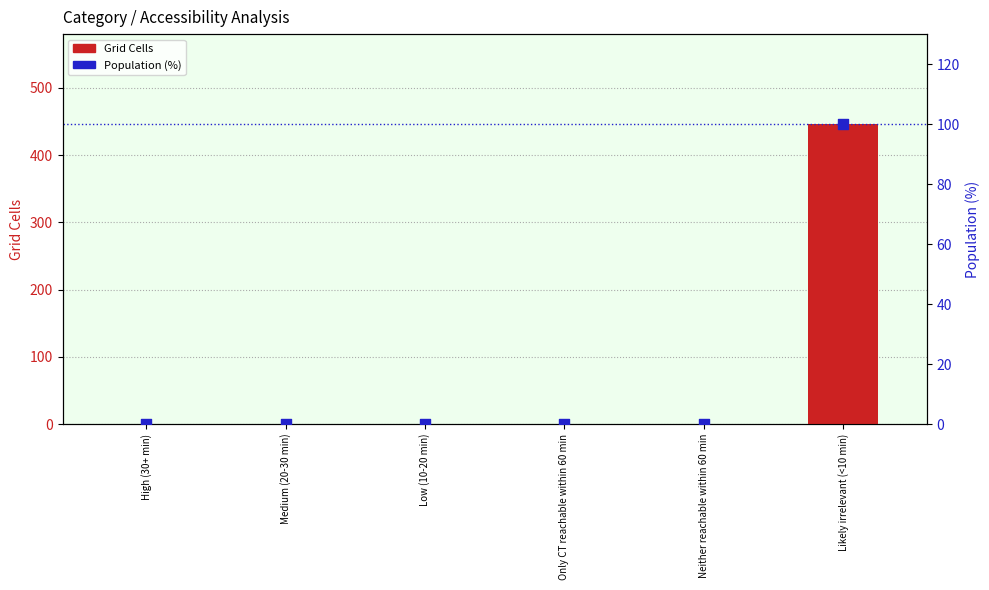

At which category is the sum across all series the highest?

Likely irrelevant (<10 min)